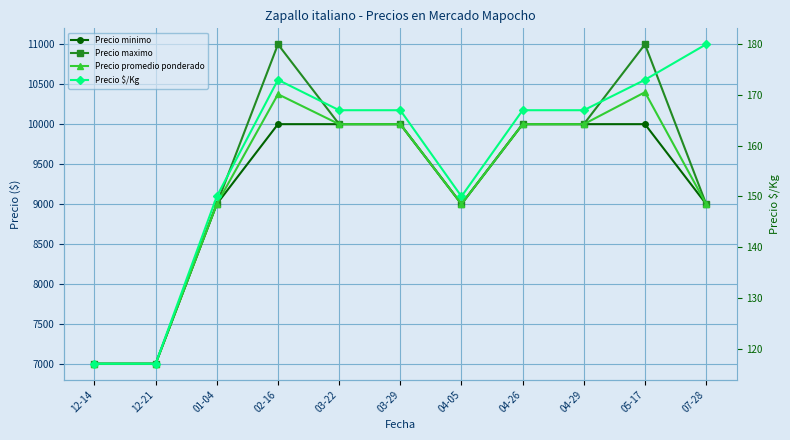

What is the difference between the highest and lowest values at 12-21?

6883